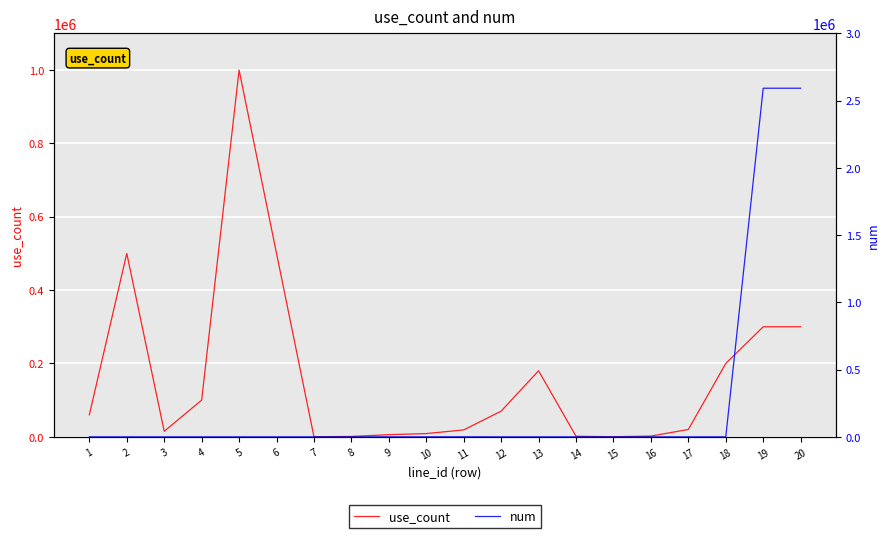

What is the sum of the num values at 2 and 4?

11